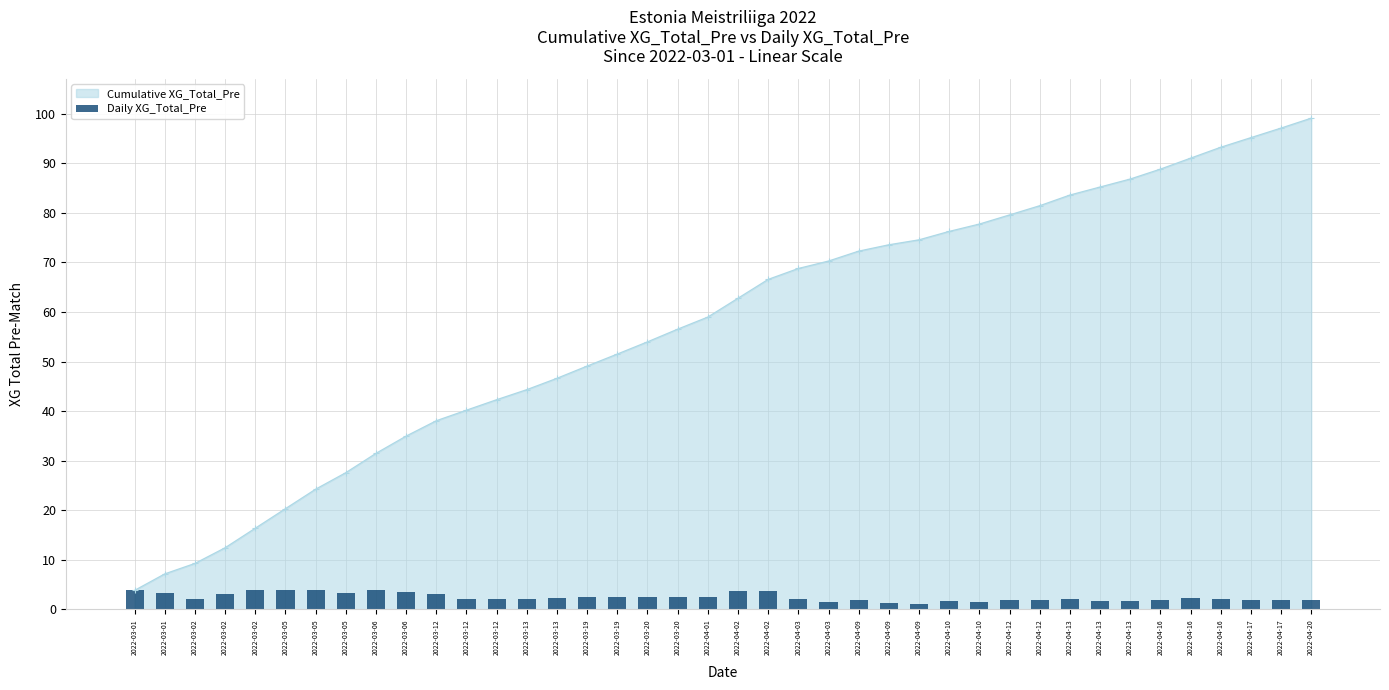

What is the label of the 7th bar from the left?

2022-03-05